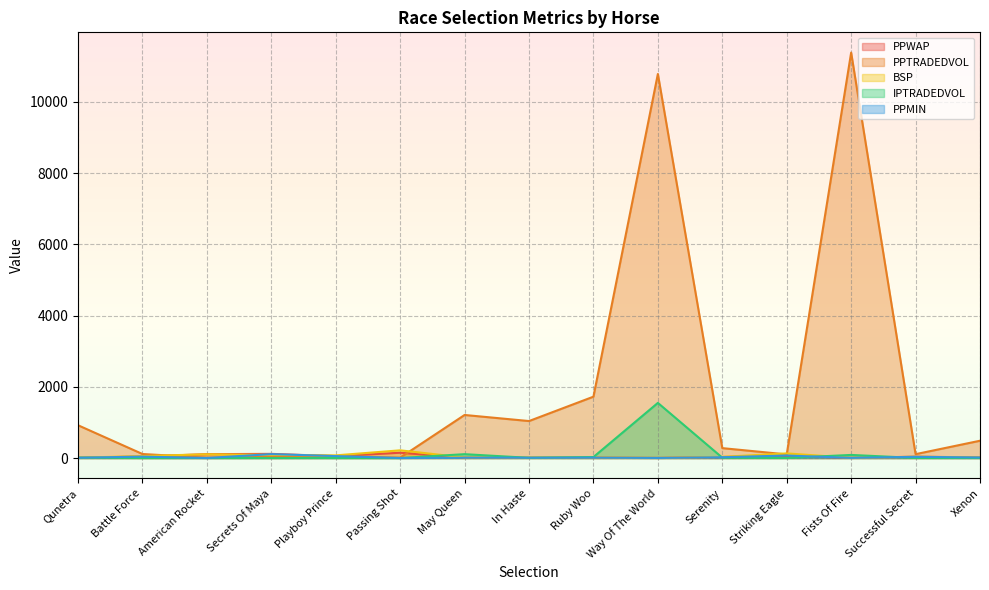

What is the label of the 7th point from the right?

Ruby Woo